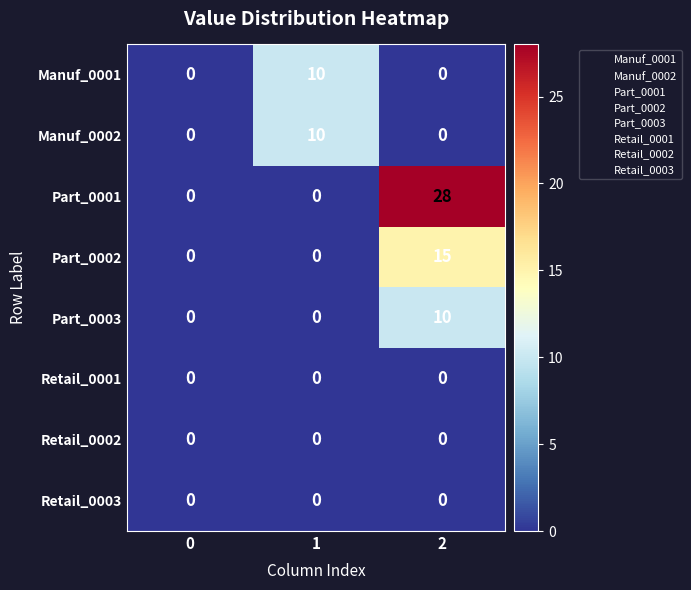

What is the highest value of the Part_0003 series?

10